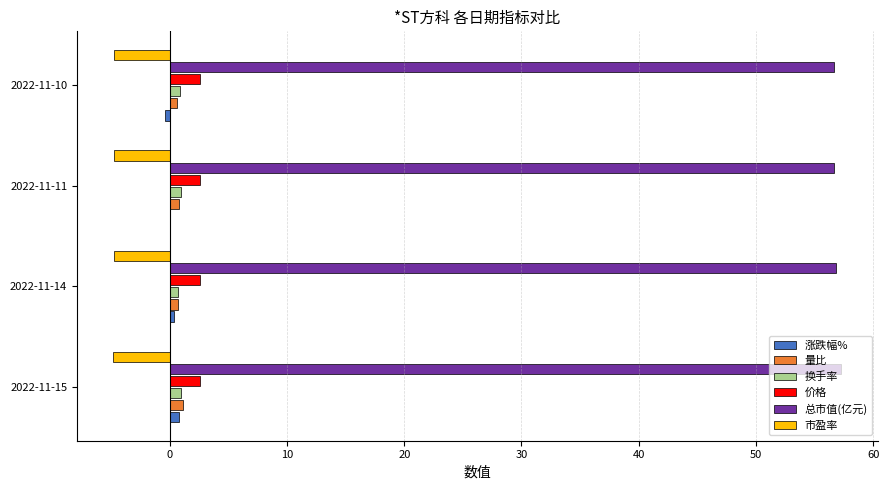

Which series has the largest total across all categories?

总市值(亿元)